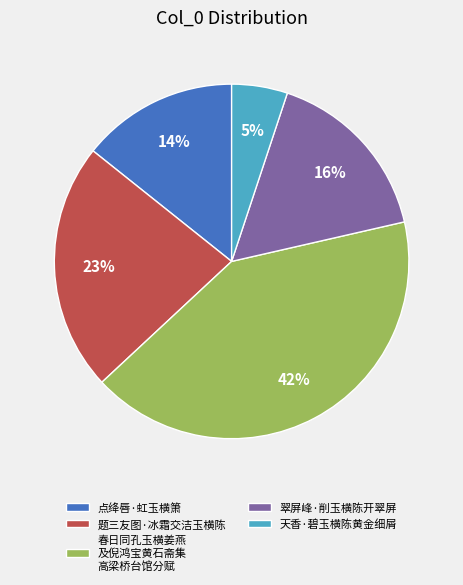

Is there any slice that represents more than half of the pie?

No